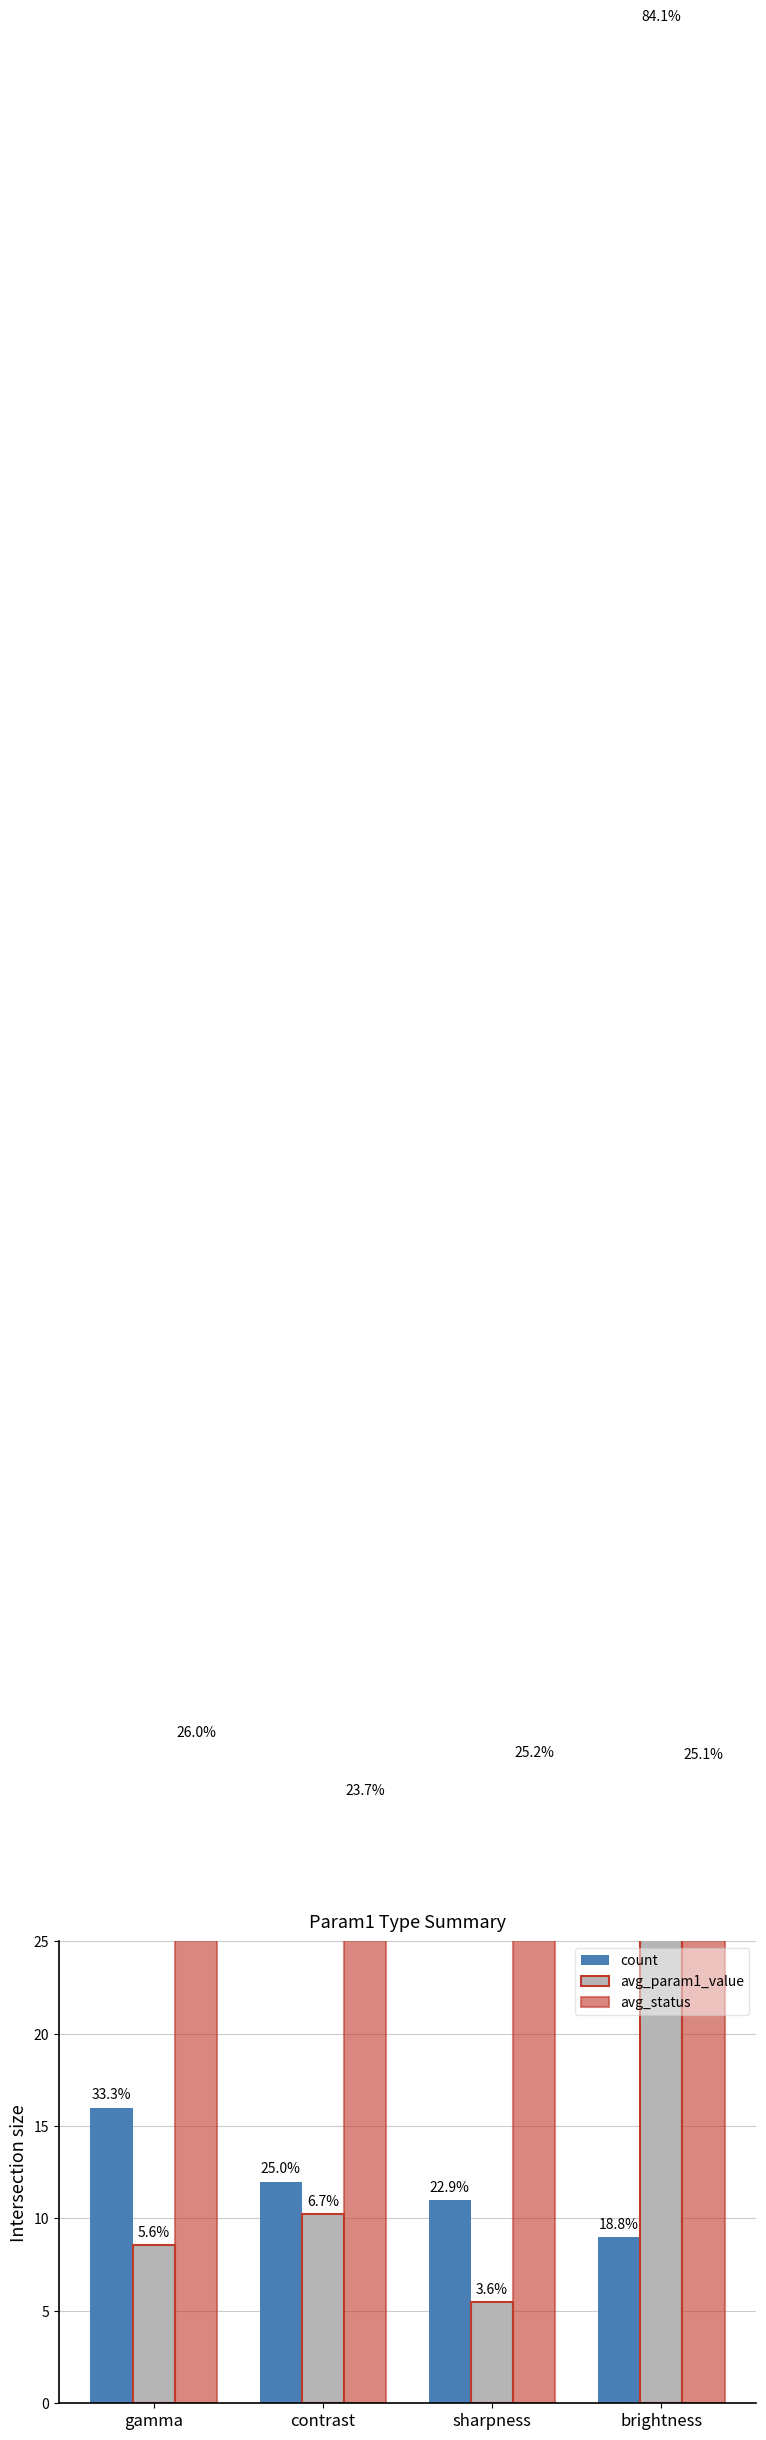

Reading right to left, list all the values displayed in this chart.

count: 9.0	11.0	12.0	16.0
avg_param1_value: 128.5	5.5	10.2	8.6
avg_status: 34.4	34.5	32.5	35.6